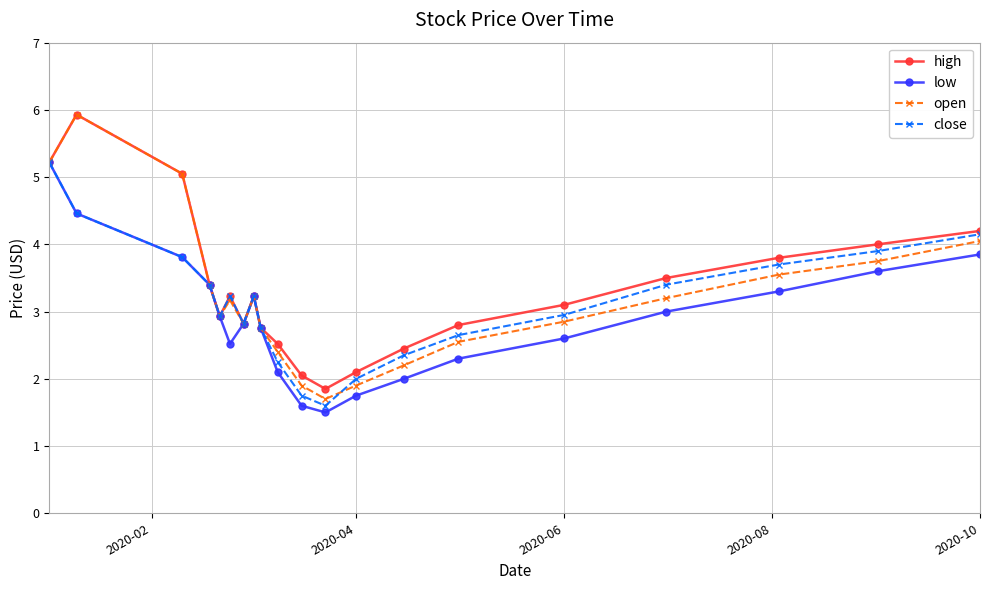

What is the value of the close point at the 19th from the left?

3.9